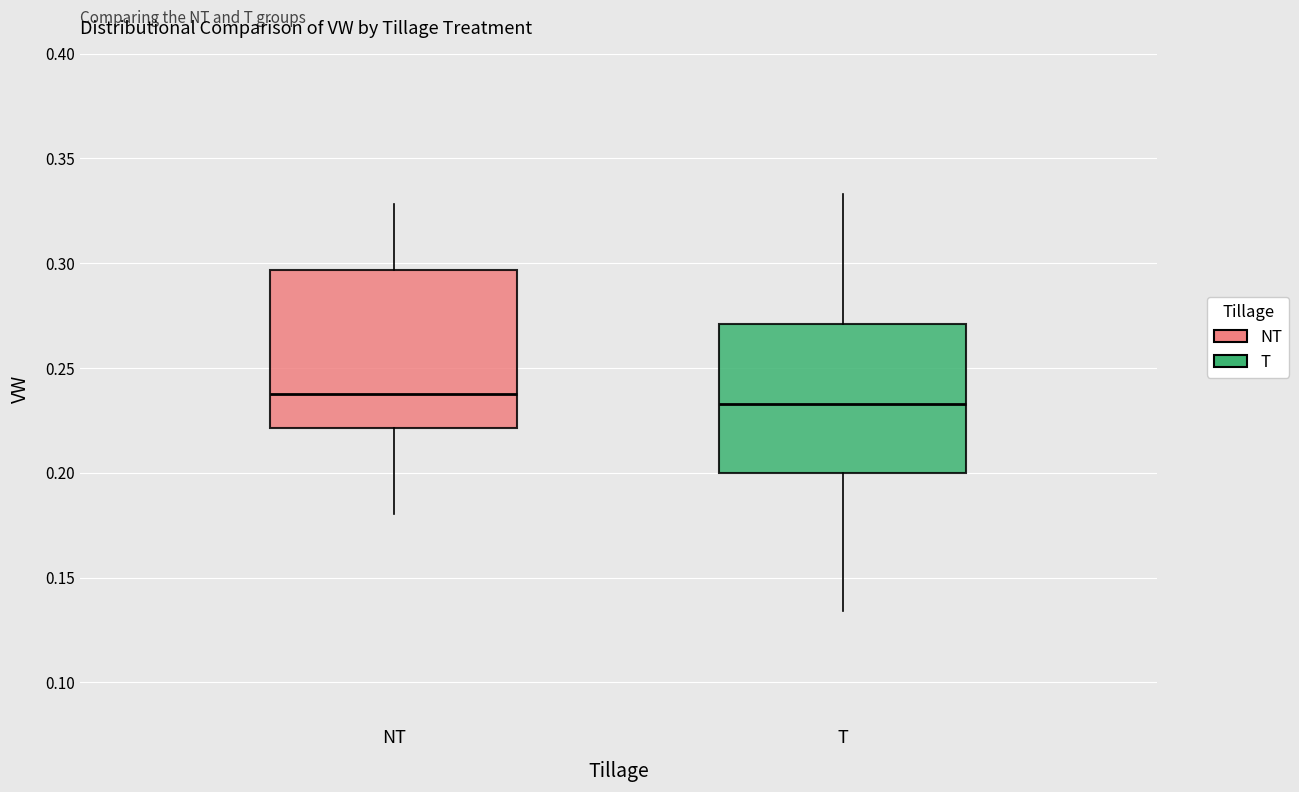

Where is the lower edge of the box for NT on the y-axis? The values are not printed on the chart, so give them approximately, as read against the axis.

0.220